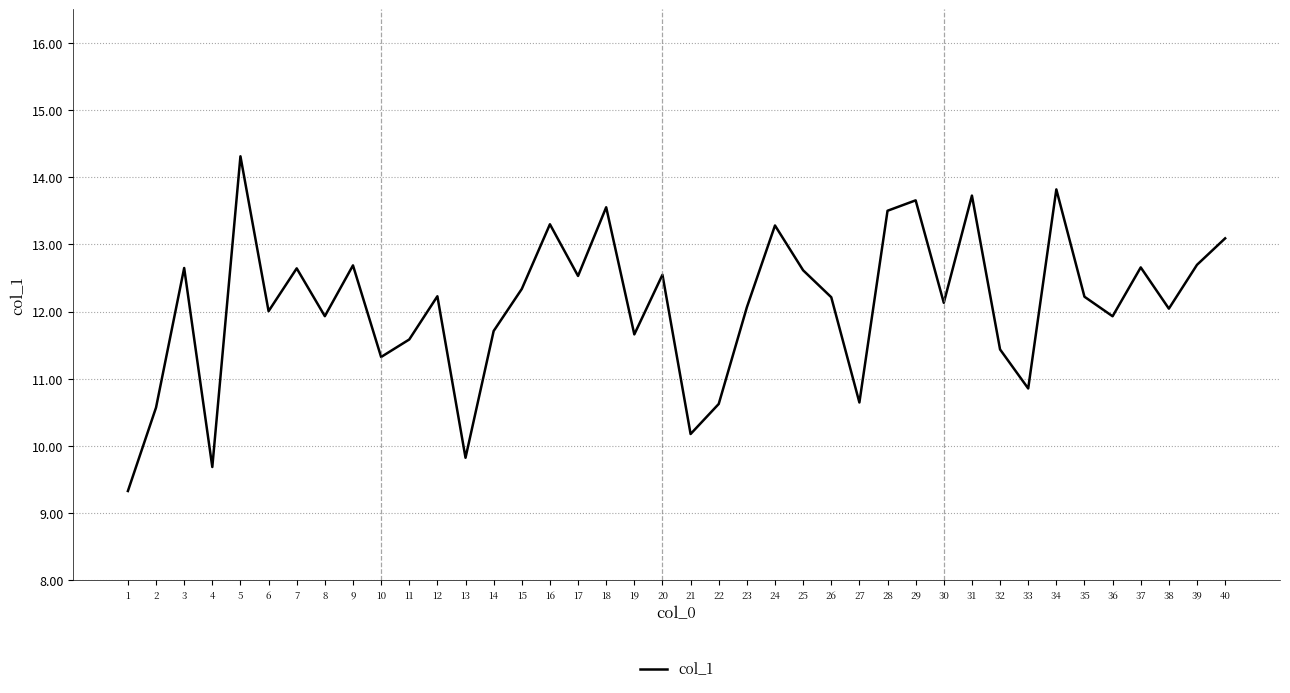

Approximately how many times larger is the value at 12 compared to 18?

0.9